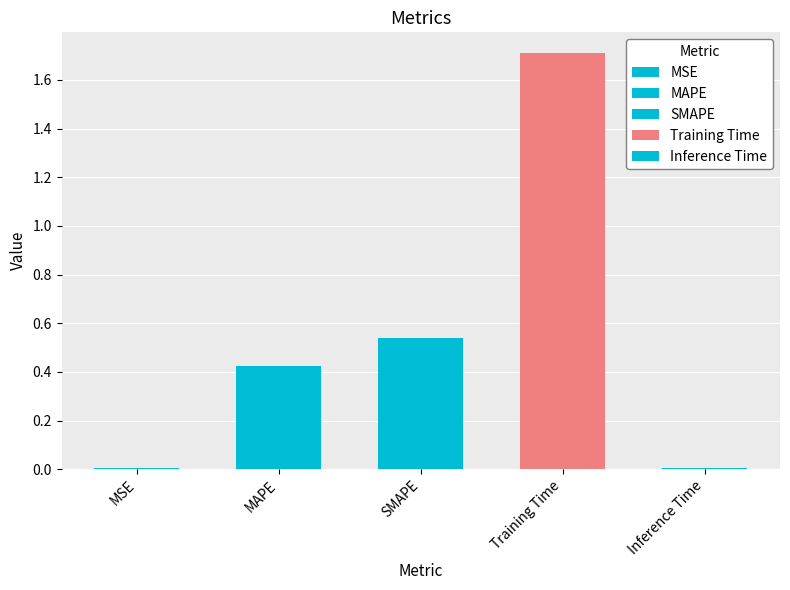

How many bars are there in total?

5